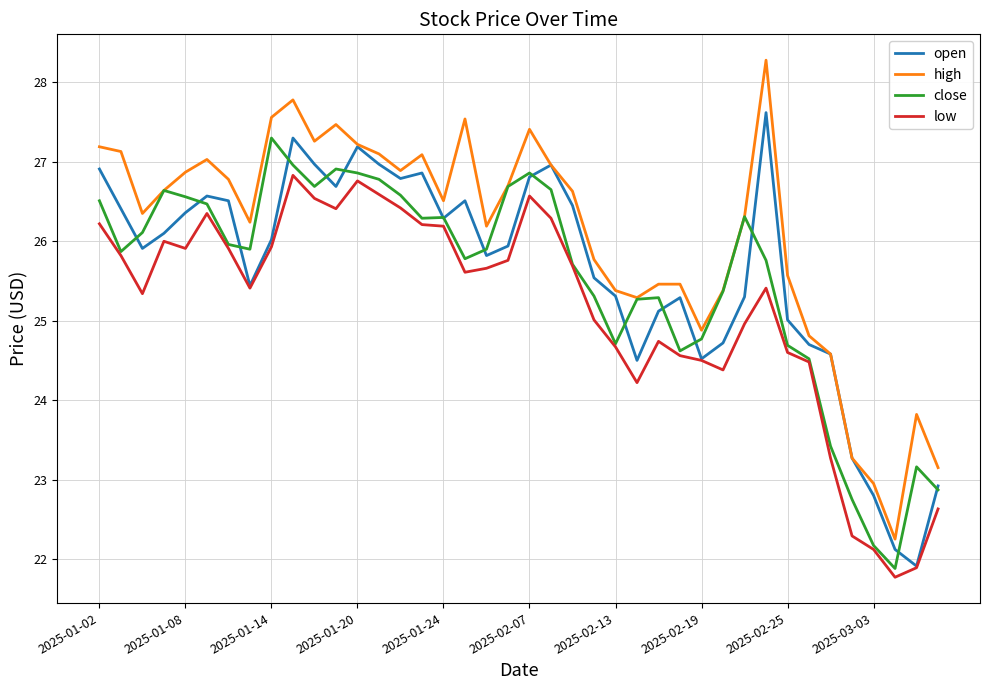

What are all the series names shown in the legend?

open, high, close, low